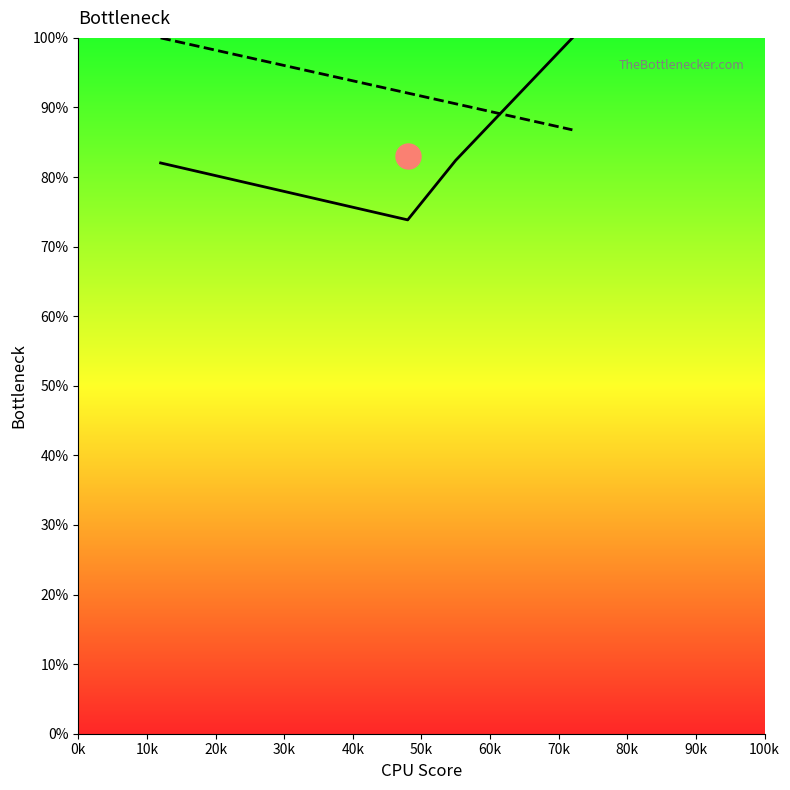

What is the lowest value of the col_2 line series?

73.8